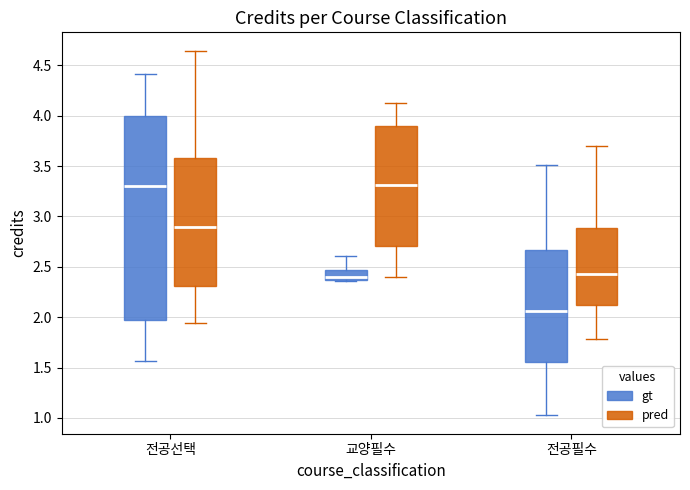

Comparing the boxes themselves (not the whiskers), which one is the tallest?

전공선택 (gt)